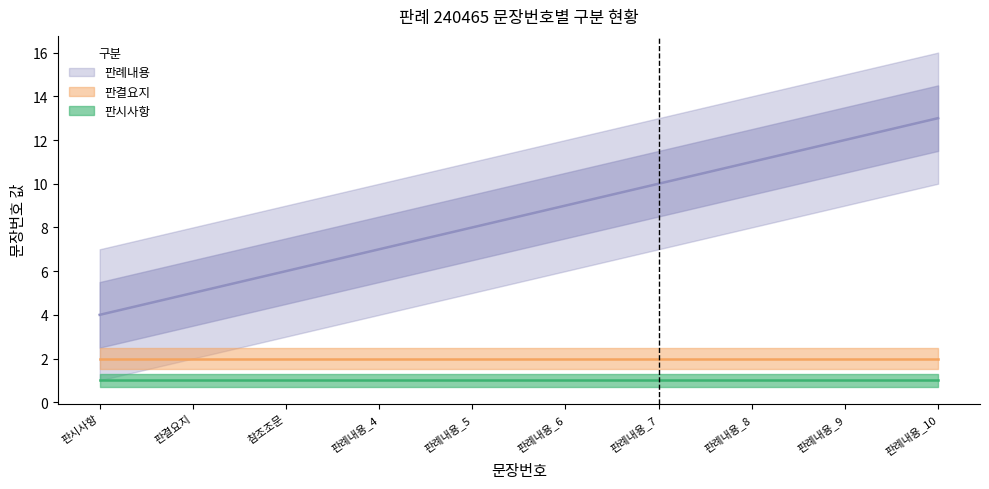

What is the total value across all series at 판례내용_4?

10